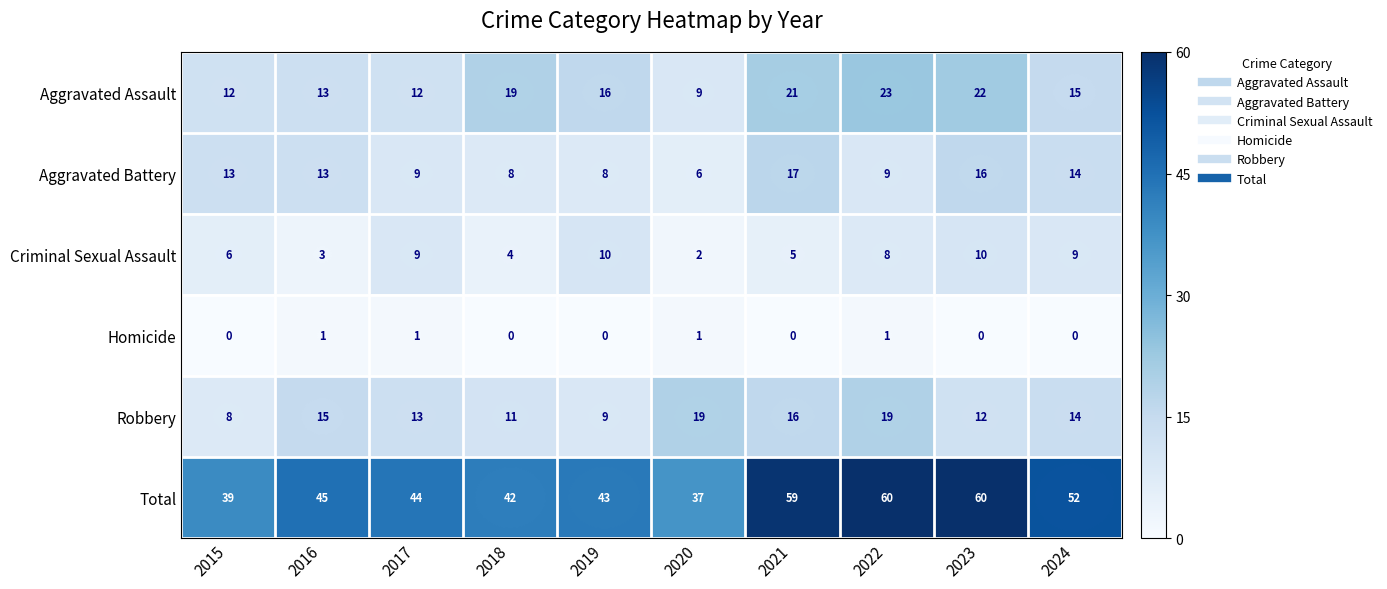

Which series has the largest total across all categories?

Total